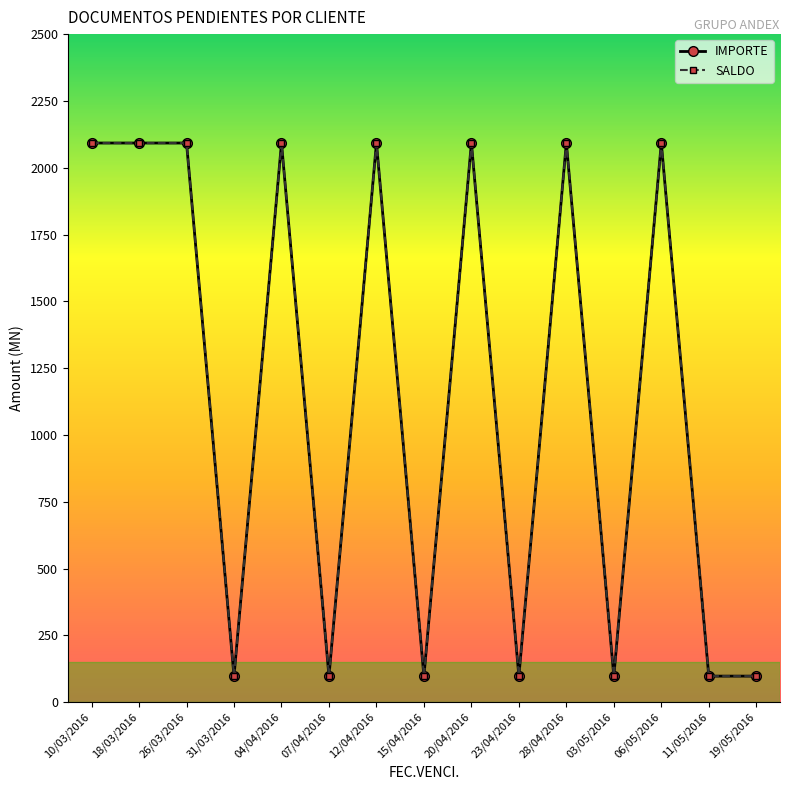

Which category has the highest value across all series?

10/03/2016